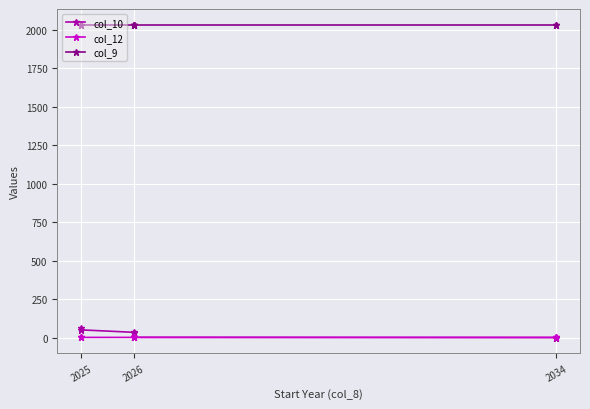

True or false: col_10 has more than 0 points higher than both neighbors.

False